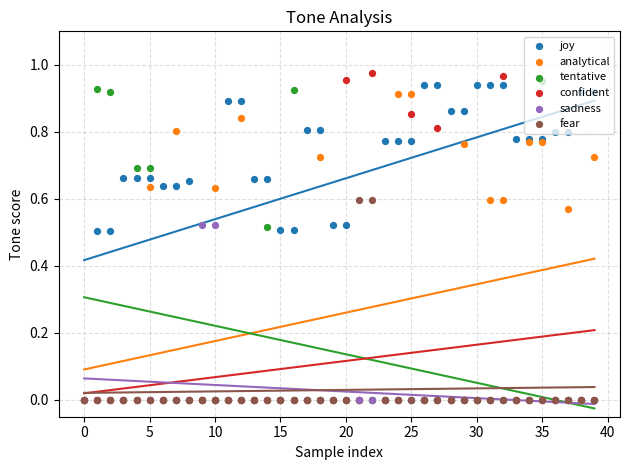

Which series contains the highest Y value?

confident